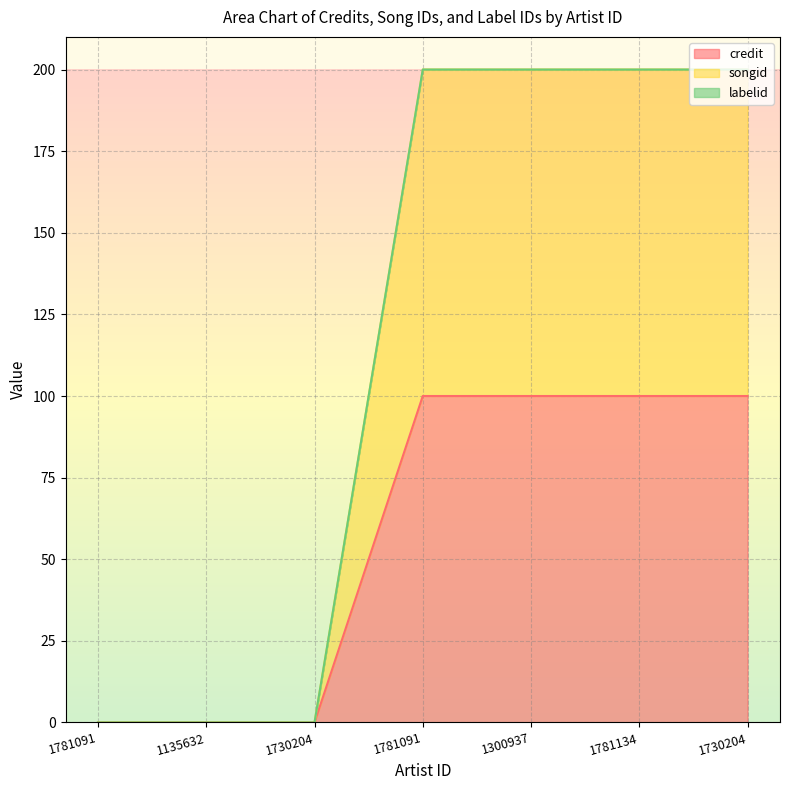

The credit series shows -45.4 at 1135632. True or false?

False